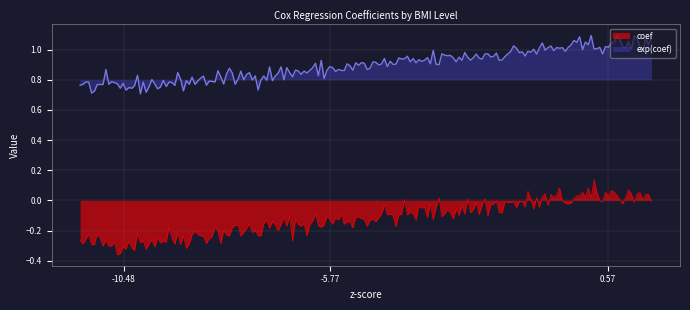

Which series has the widest spread of values?

coef